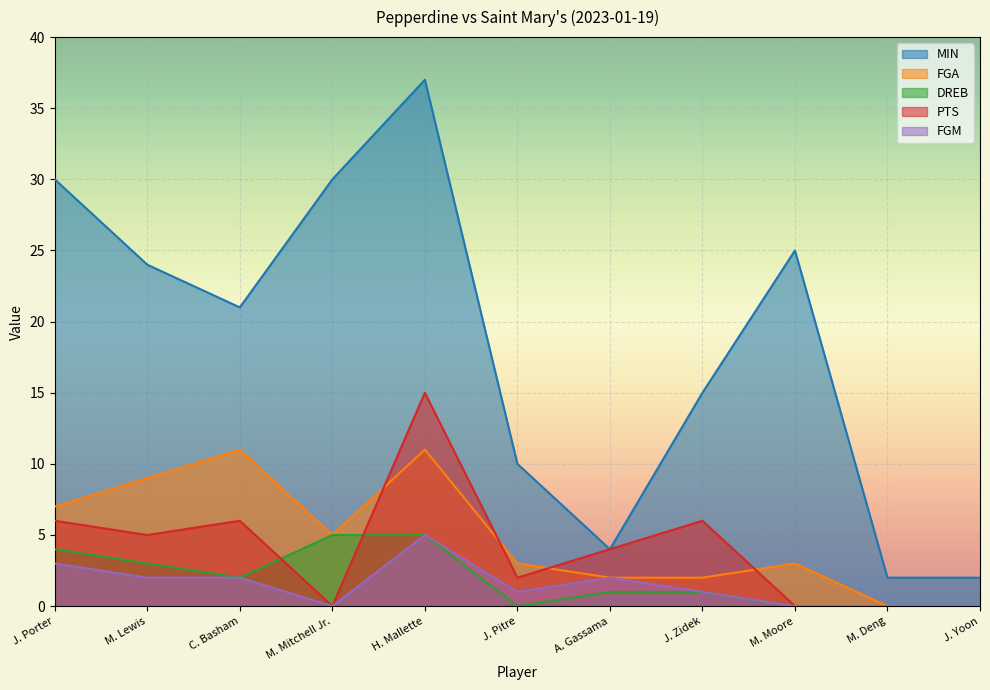

Where is the first local minimum for MIN?

C. Basham